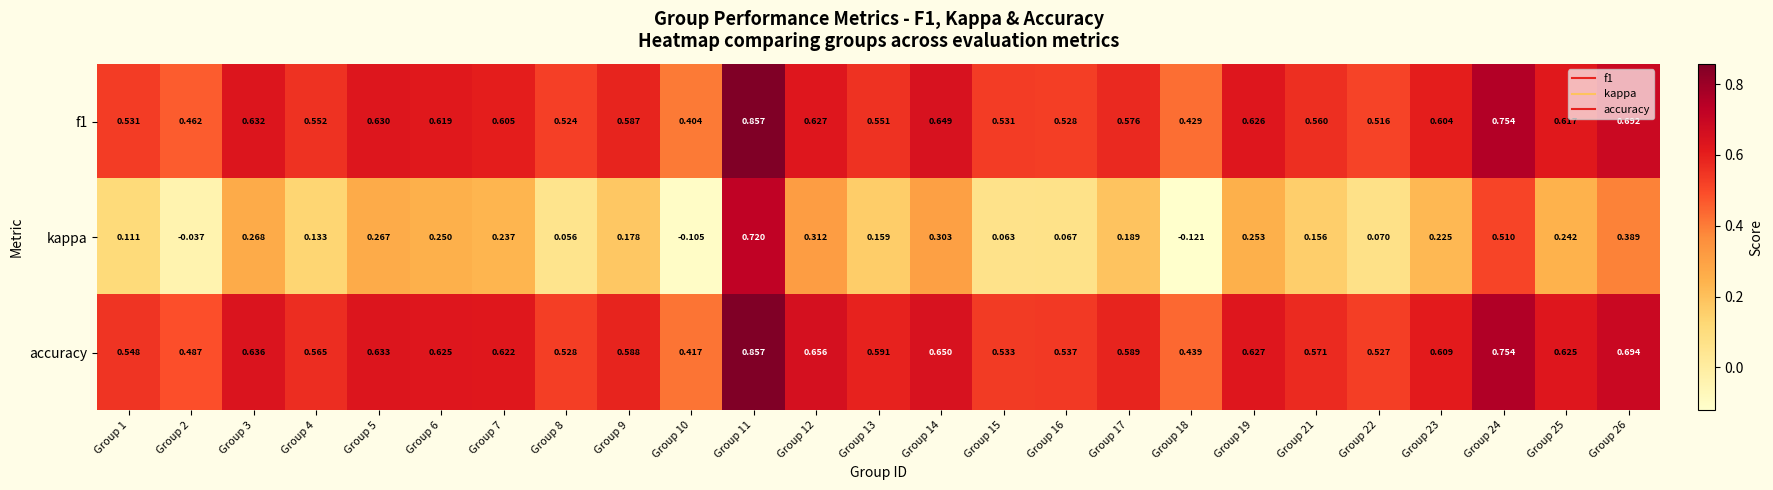

Which series has the largest total across all categories?

accuracy